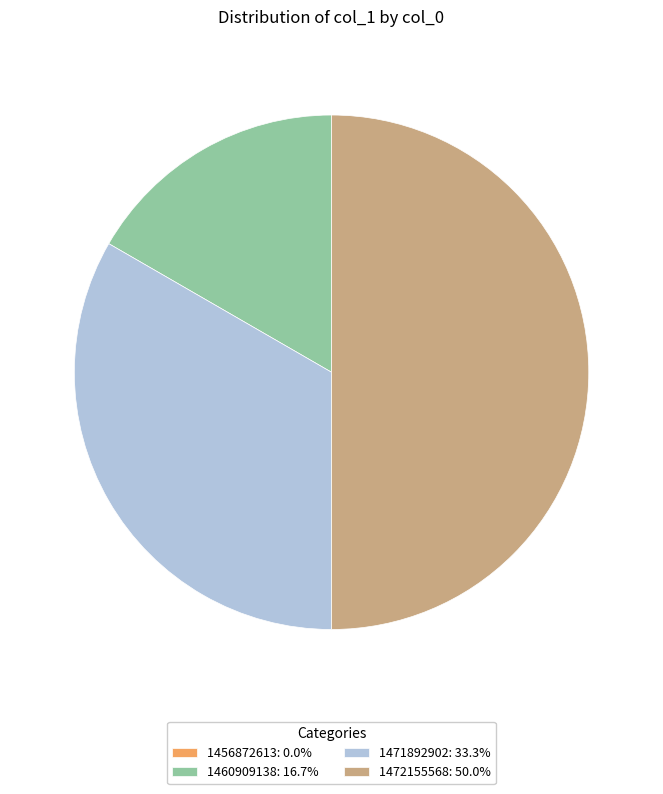

Combined, do 1472155568: 50.0% and 1471892902: 33.3% account for over 50%?

Yes